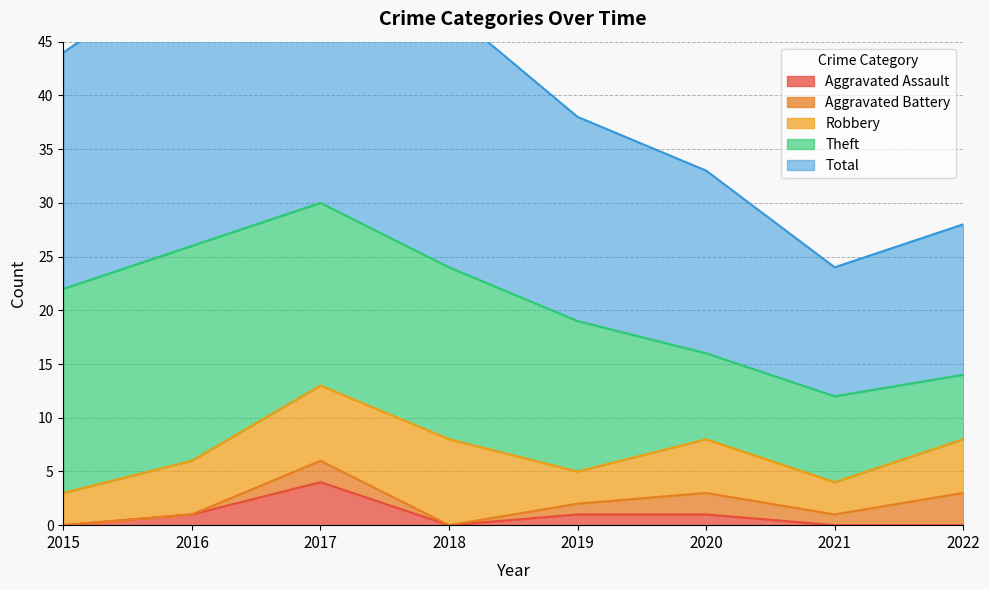

Reading left to right, extract all data points from this chart.

Aggravated Assault: 2015=0	2016=1	2017=4	2018=0	2019=1	2020=1	2021=0	2022=0
Aggravated Battery: 2015=0	2016=0	2017=2	2018=0	2019=1	2020=2	2021=1	2022=3
Robbery: 2015=3	2016=5	2017=7	2018=8	2019=3	2020=5	2021=3	2022=5
Theft: 2015=19	2016=20	2017=17	2018=16	2019=14	2020=8	2021=8	2022=6
Total: 2015=22	2016=26	2017=30	2018=24	2019=19	2020=17	2021=12	2022=14